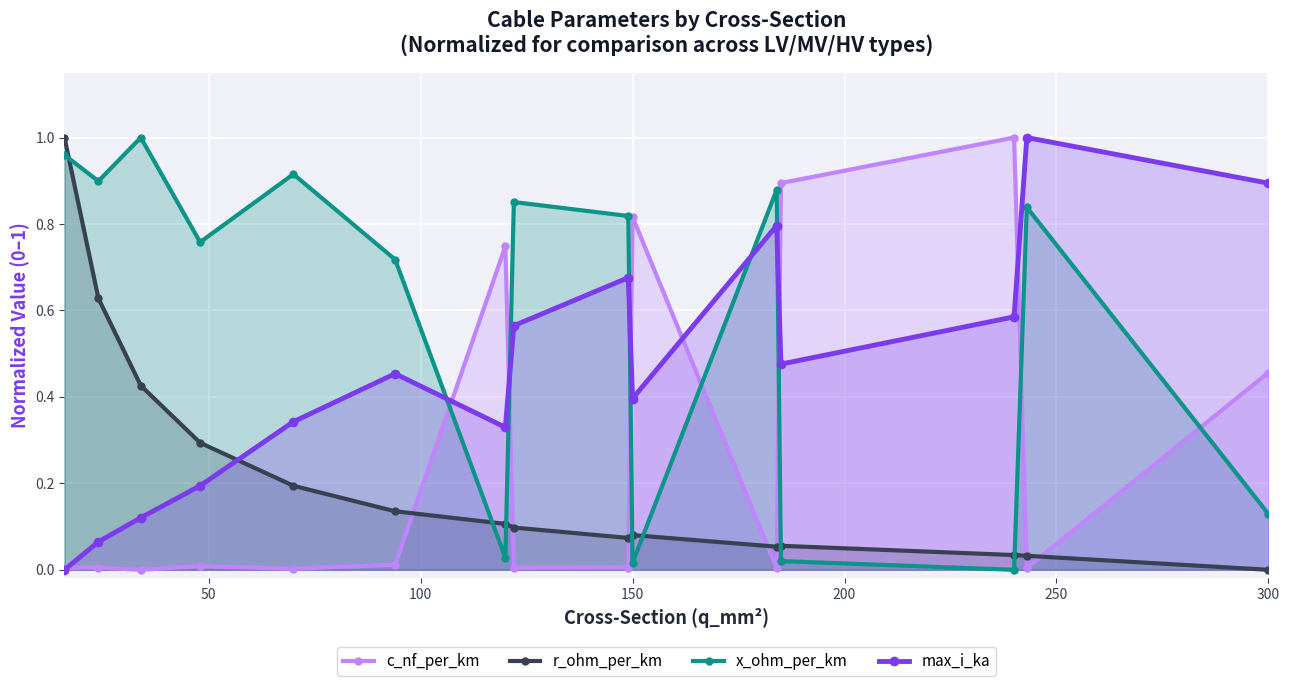

True or false: r_ohm_per_km and max_i_ka intersect in this chart.

True